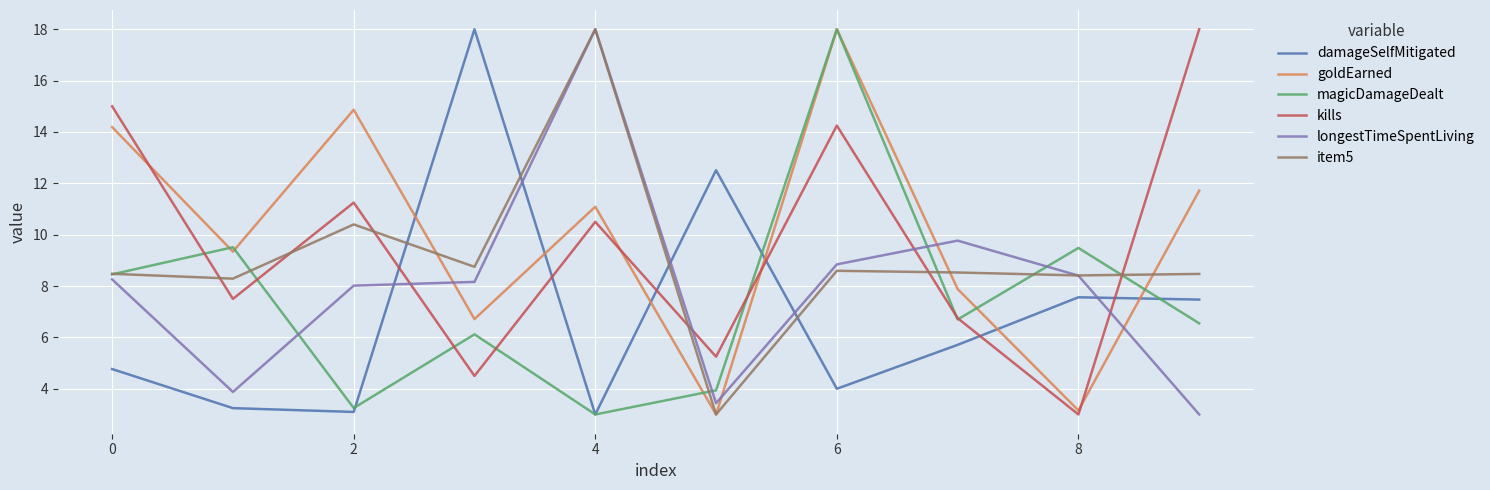

How many times do longestTimeSpentLiving and goldEarned cross each other?

4